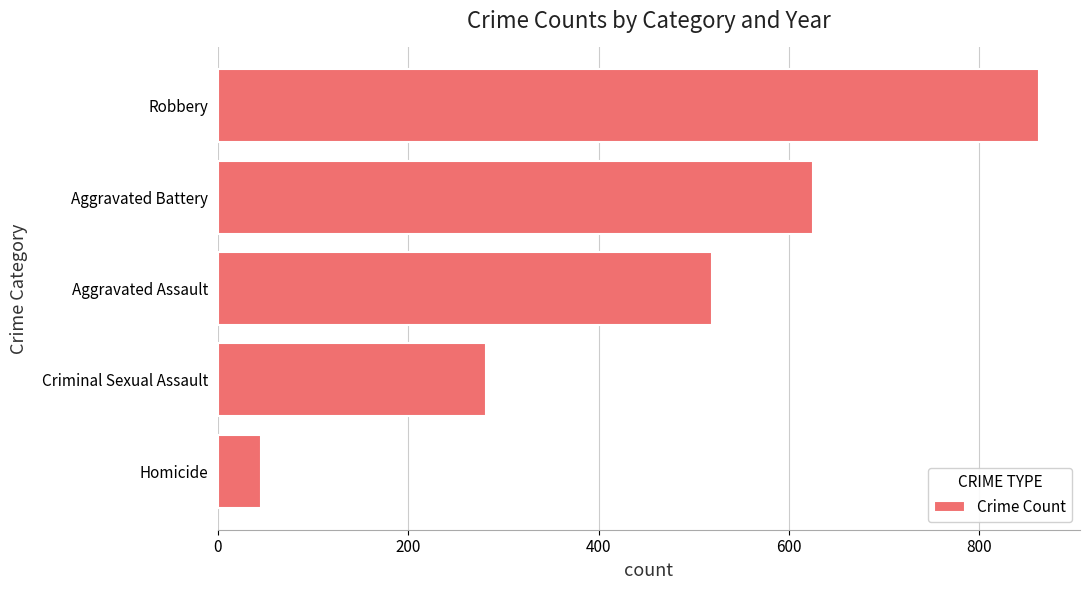

How many categories are shown in the chart?

5